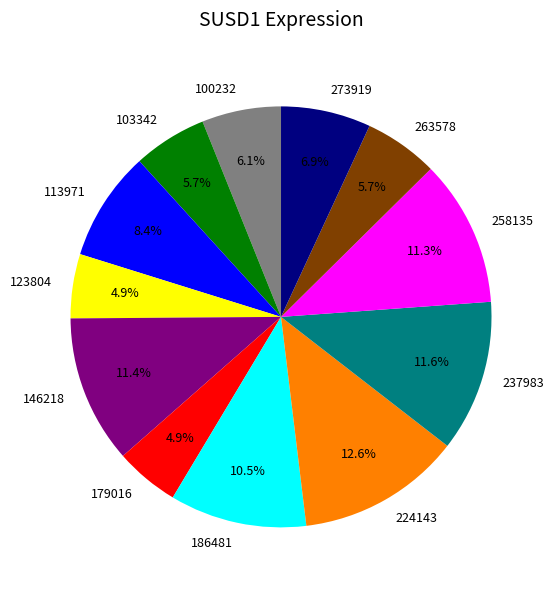

To the nearest percent, what percentage of the pie is 224143?

13%